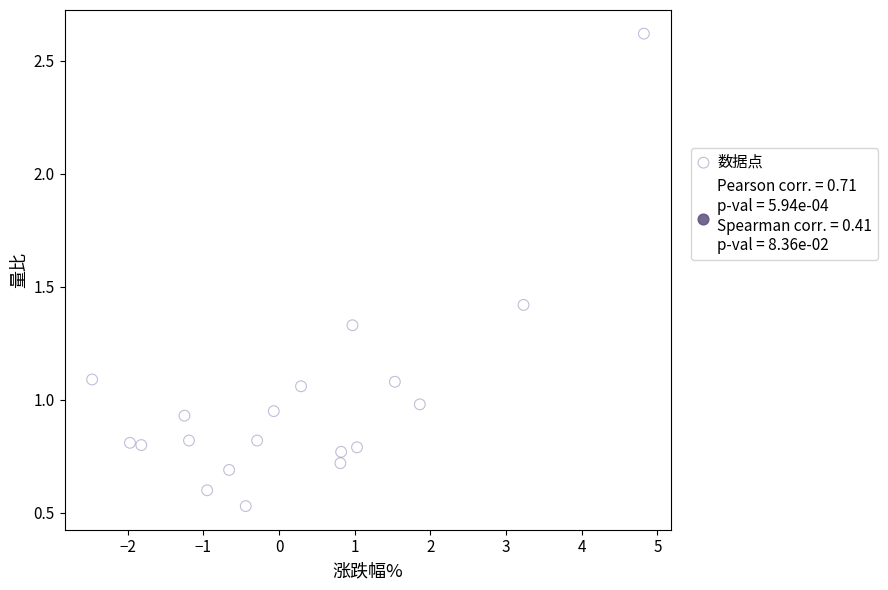

What is the range of X values (max minus min)?

7.3